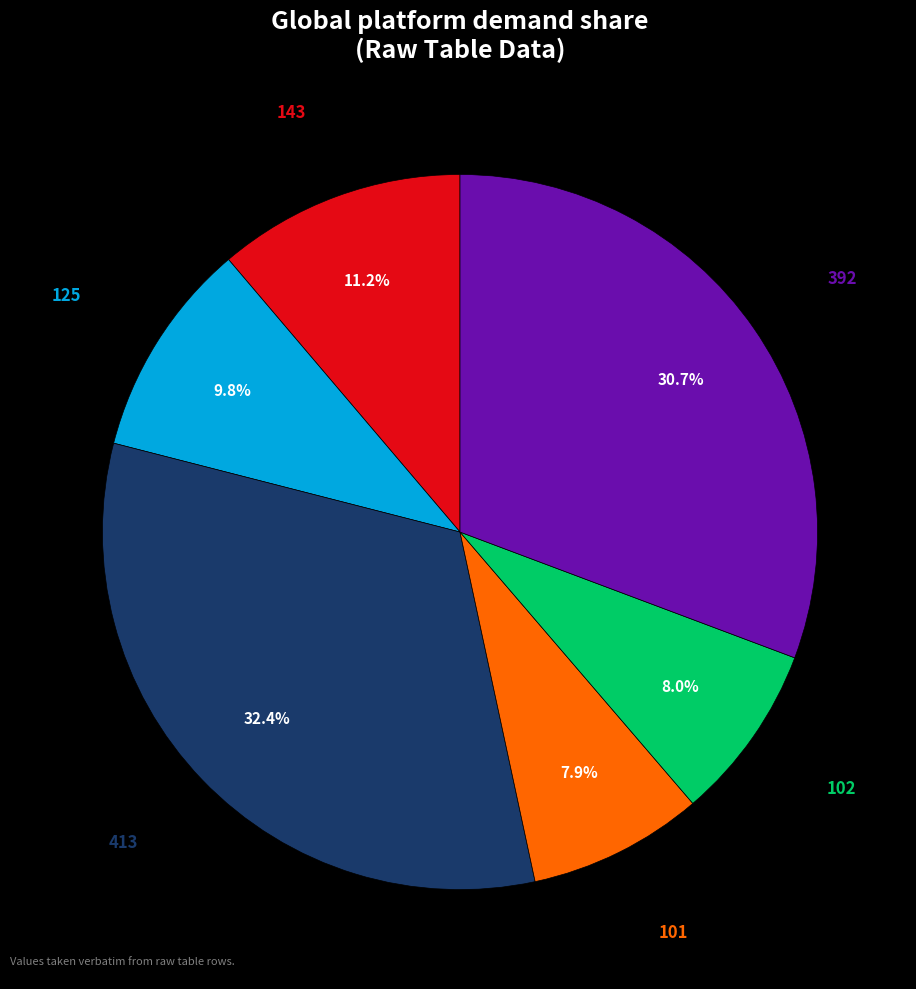

Does any single category account for the majority?

No